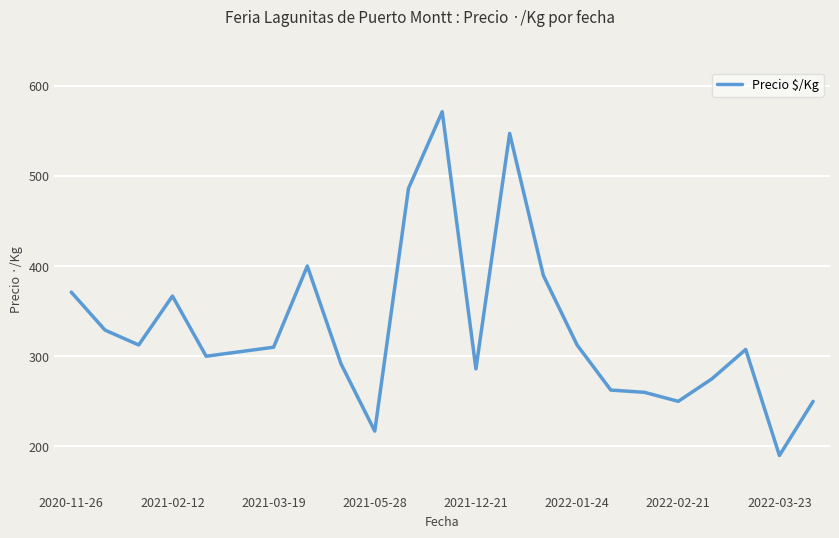

What is the greatest value displayed?

571.0